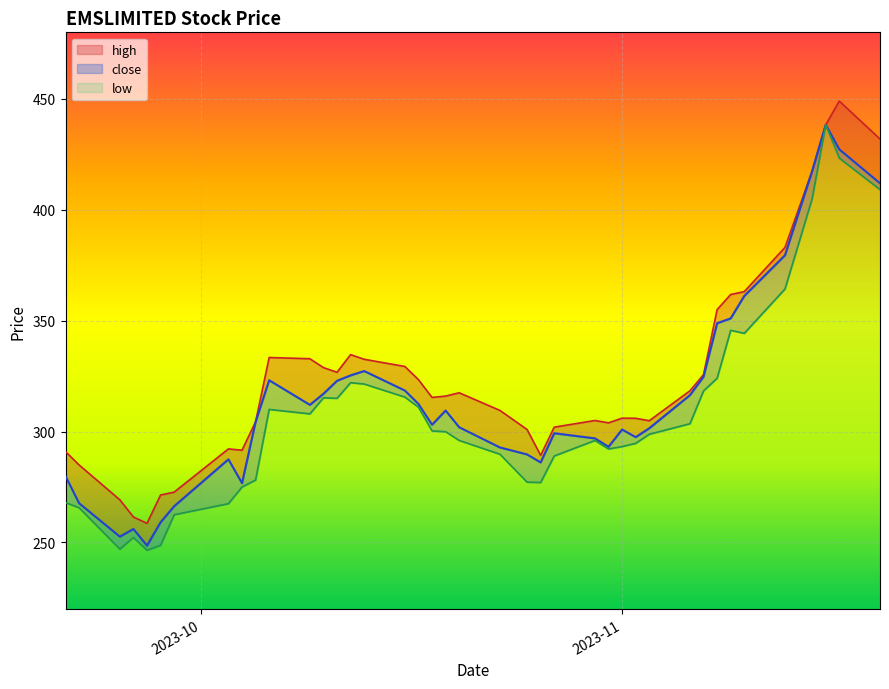

What is the minimum value for low?

26.5